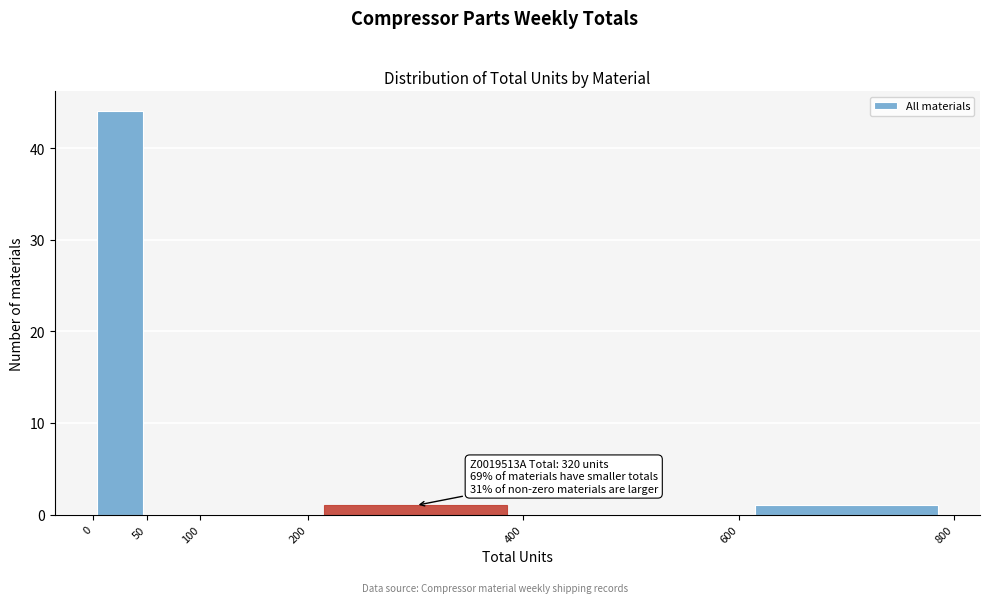

Which range on the x-axis has the tallest bar?

0 to 50